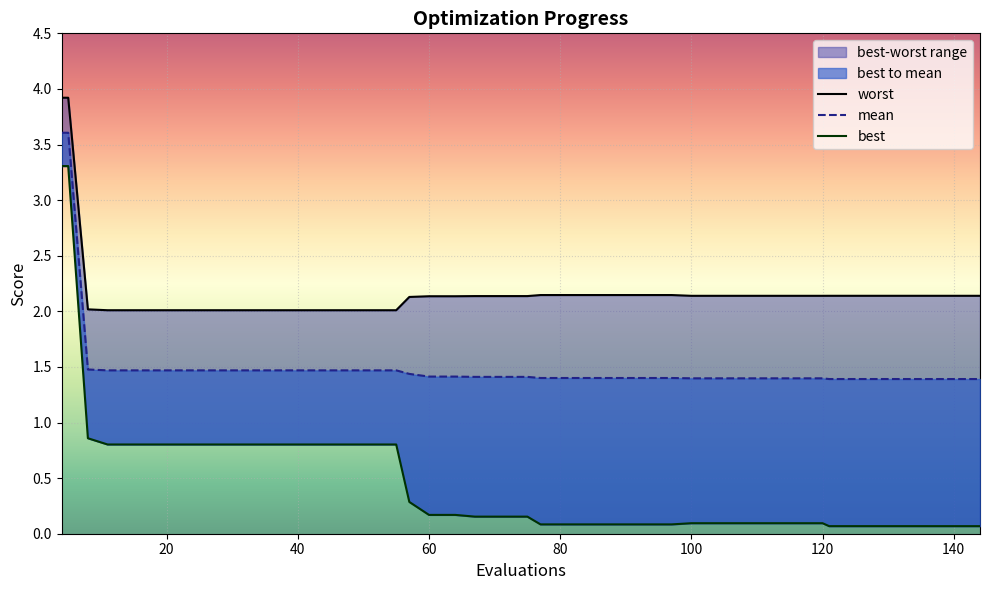

Which category has the highest value in the worst series?

4